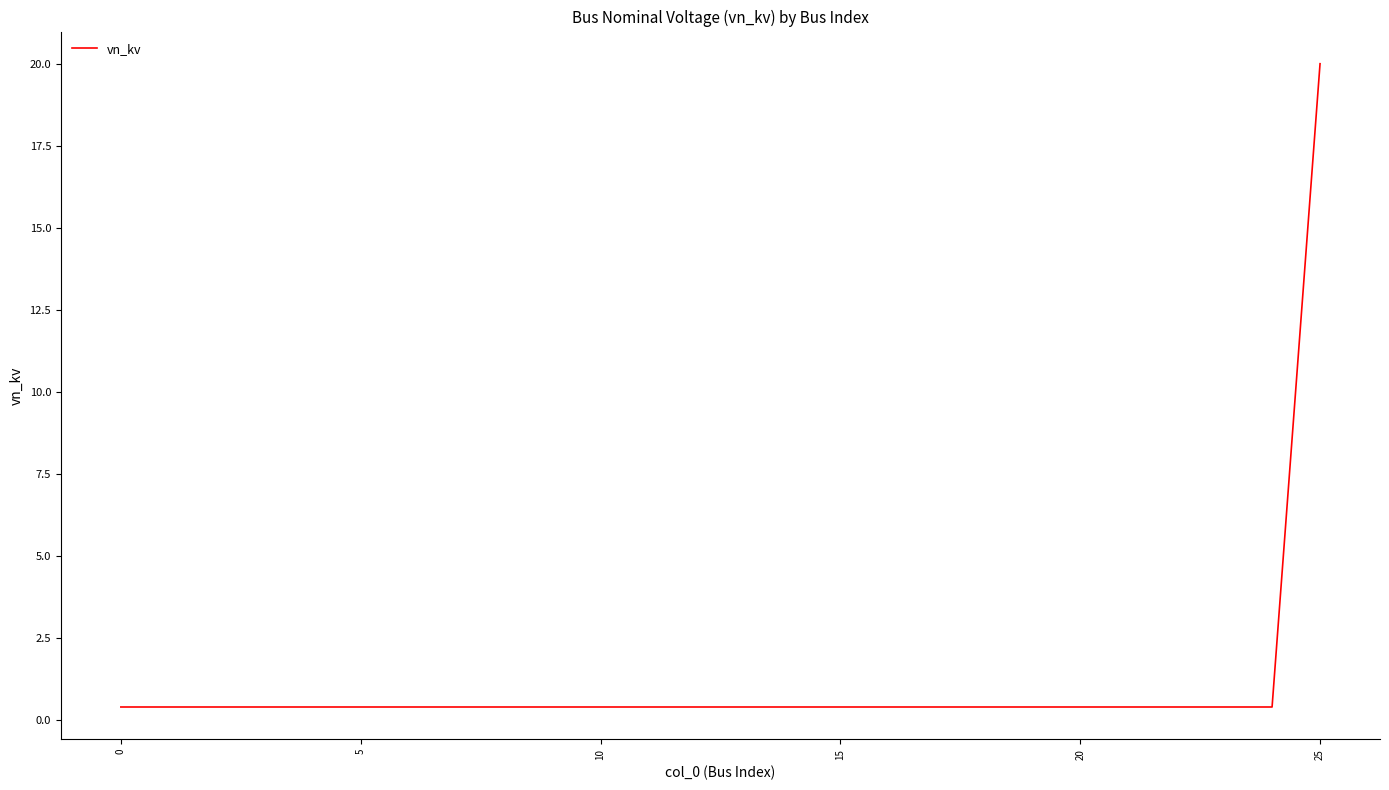

What is the greatest value displayed?

20.0